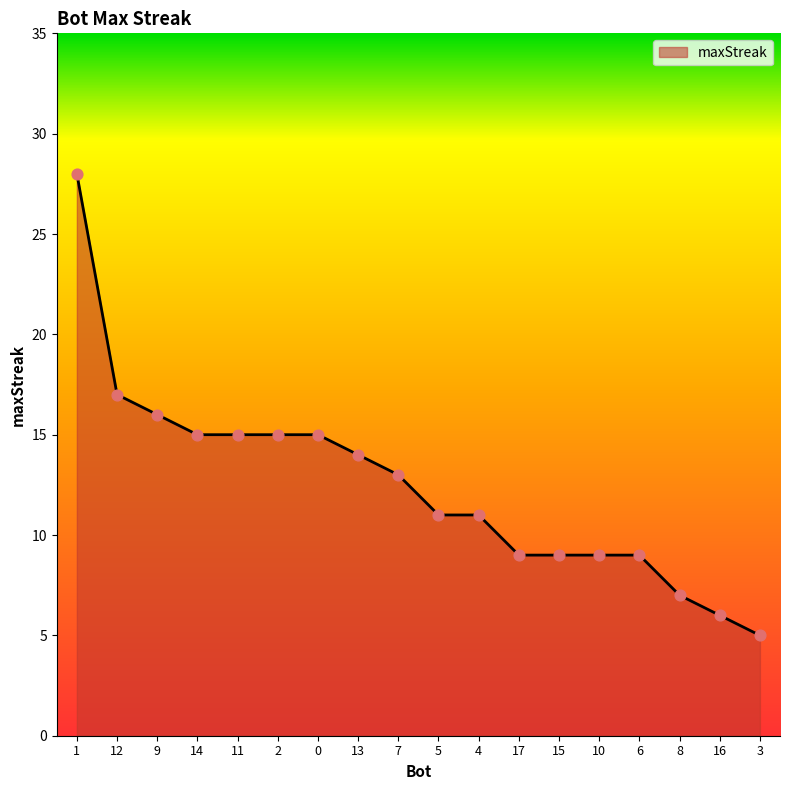

What is the ratio of the value at 9 to the value at 10?

1.8